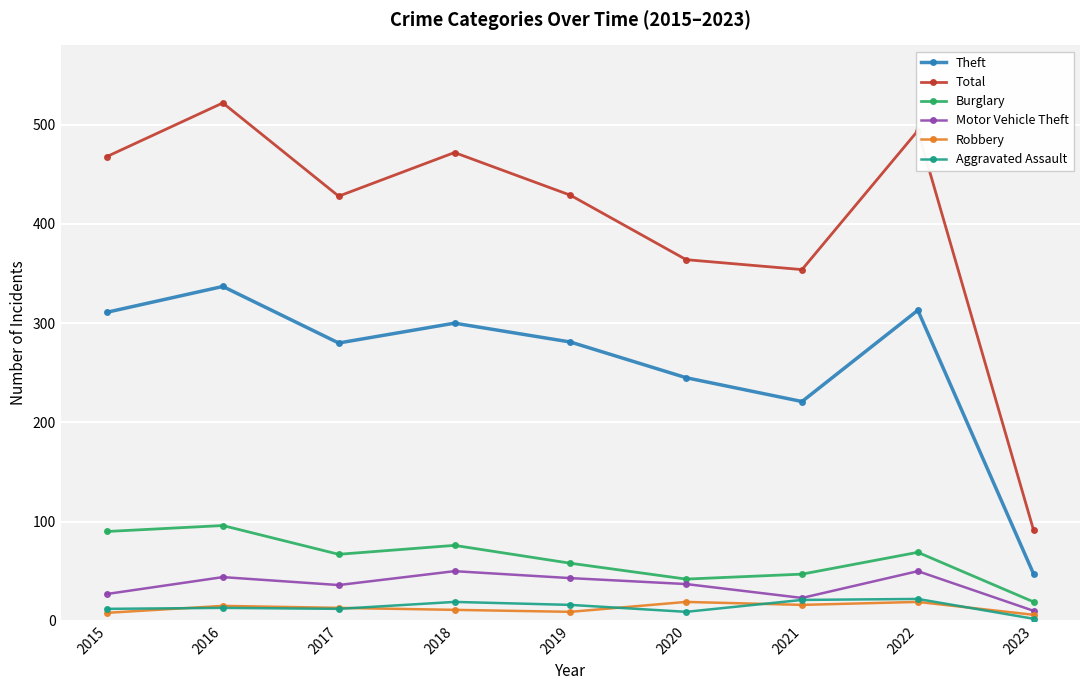

What is the greatest value displayed?

522